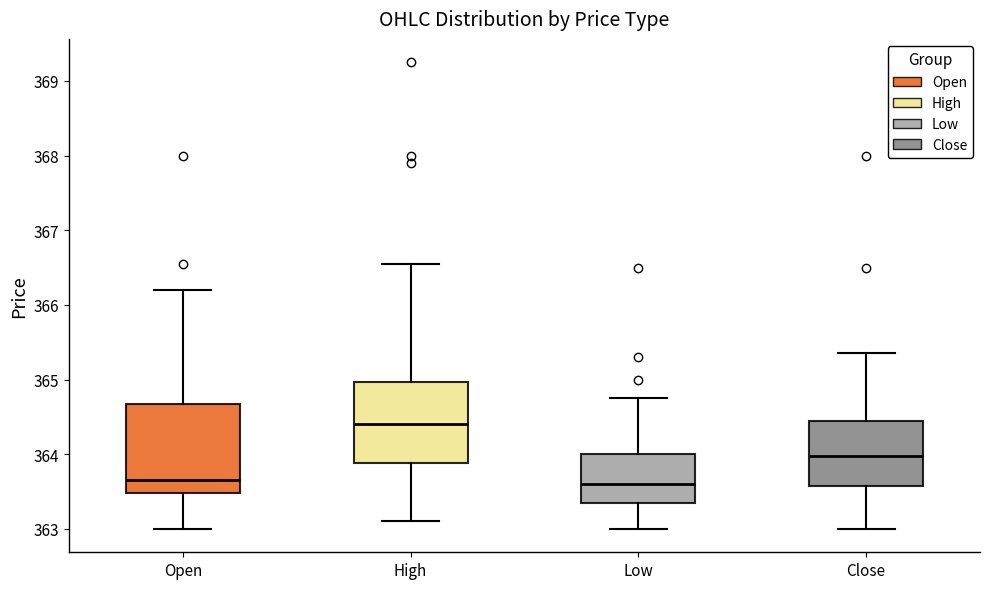

Comparing the boxes themselves (not the whiskers), which one is the tallest?

Open